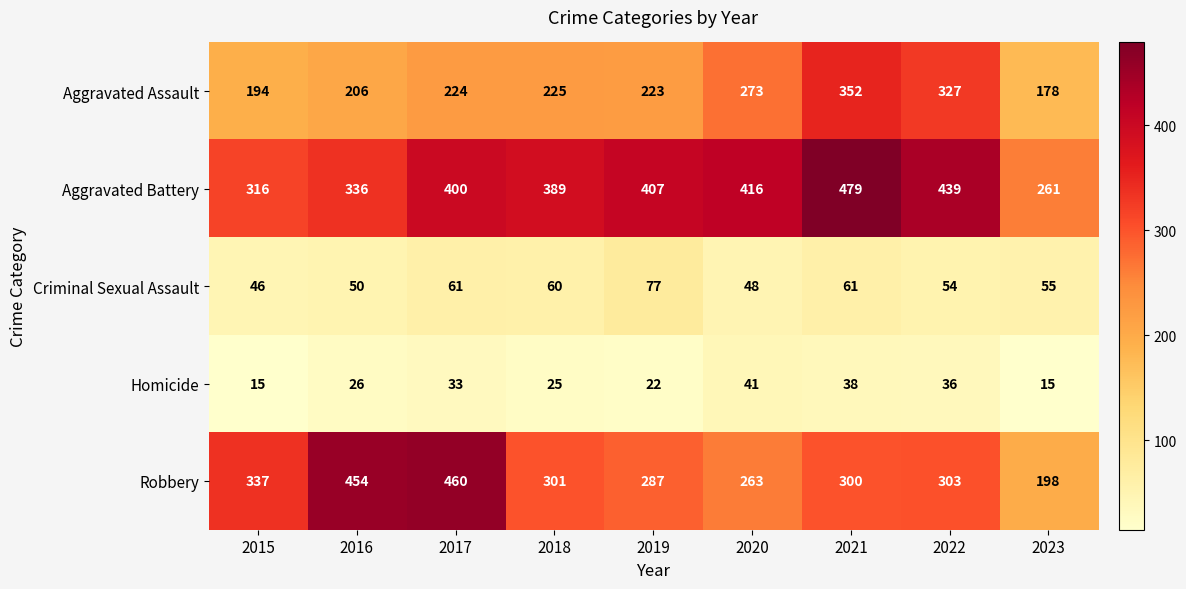

What is the spread (max minus min) of values at 2022?

403